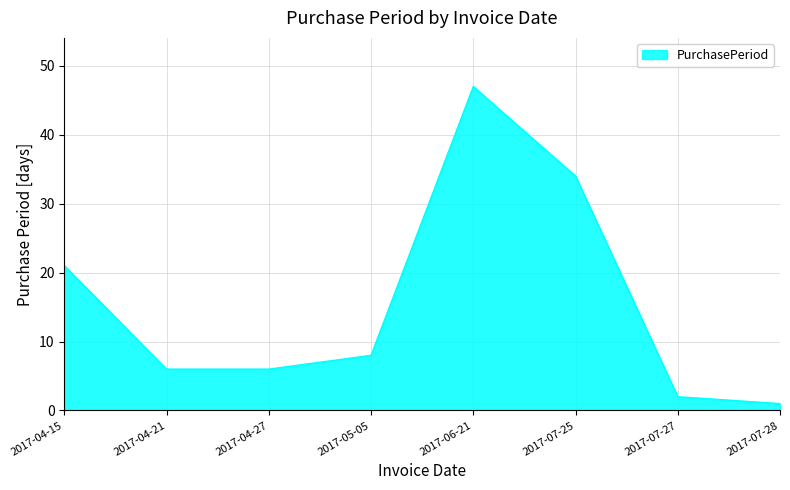

What is the change in value from 2017-04-21 to 2017-06-21?

+41